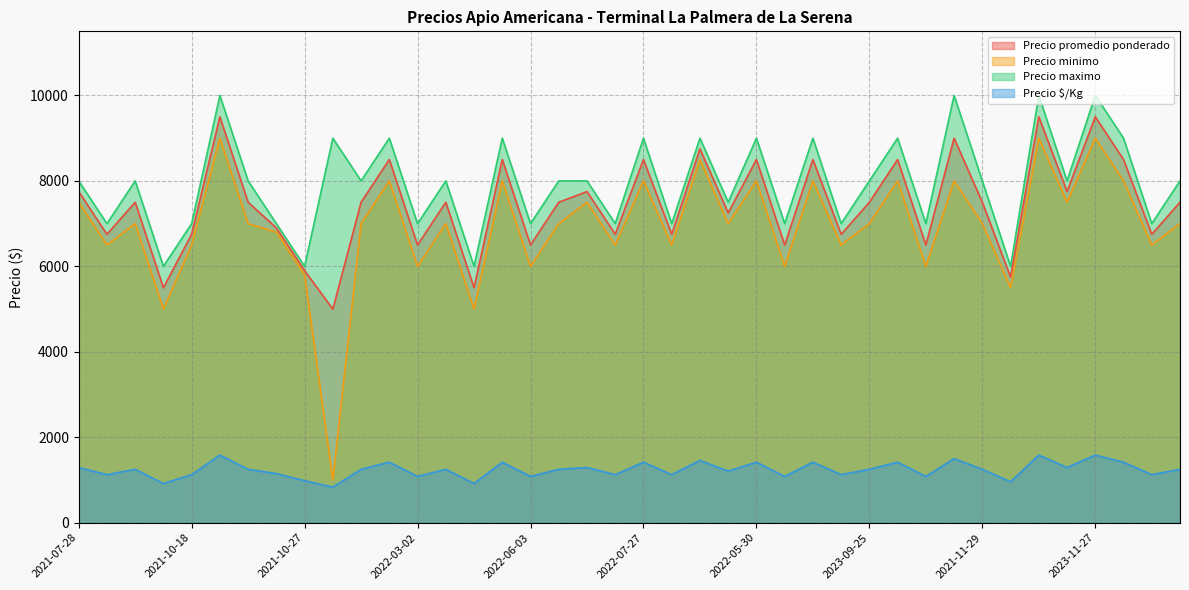

Does the chart have visible grid lines?

Yes